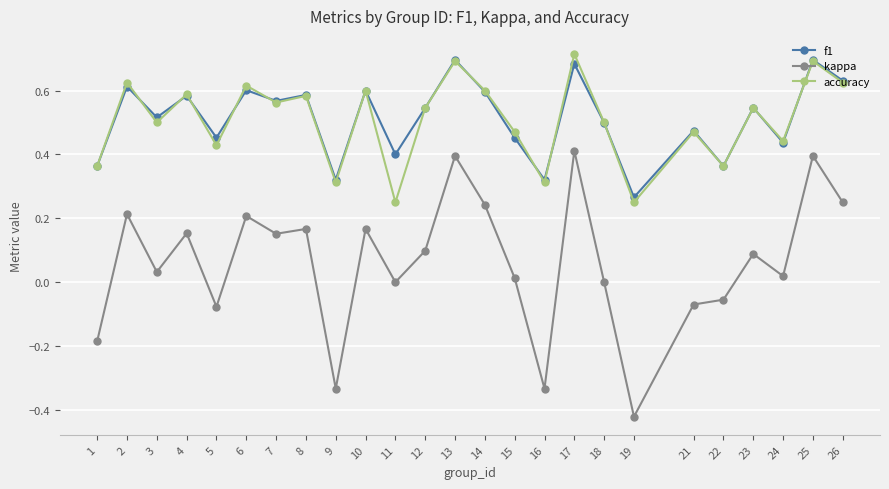

How many series are shown in this chart?

3